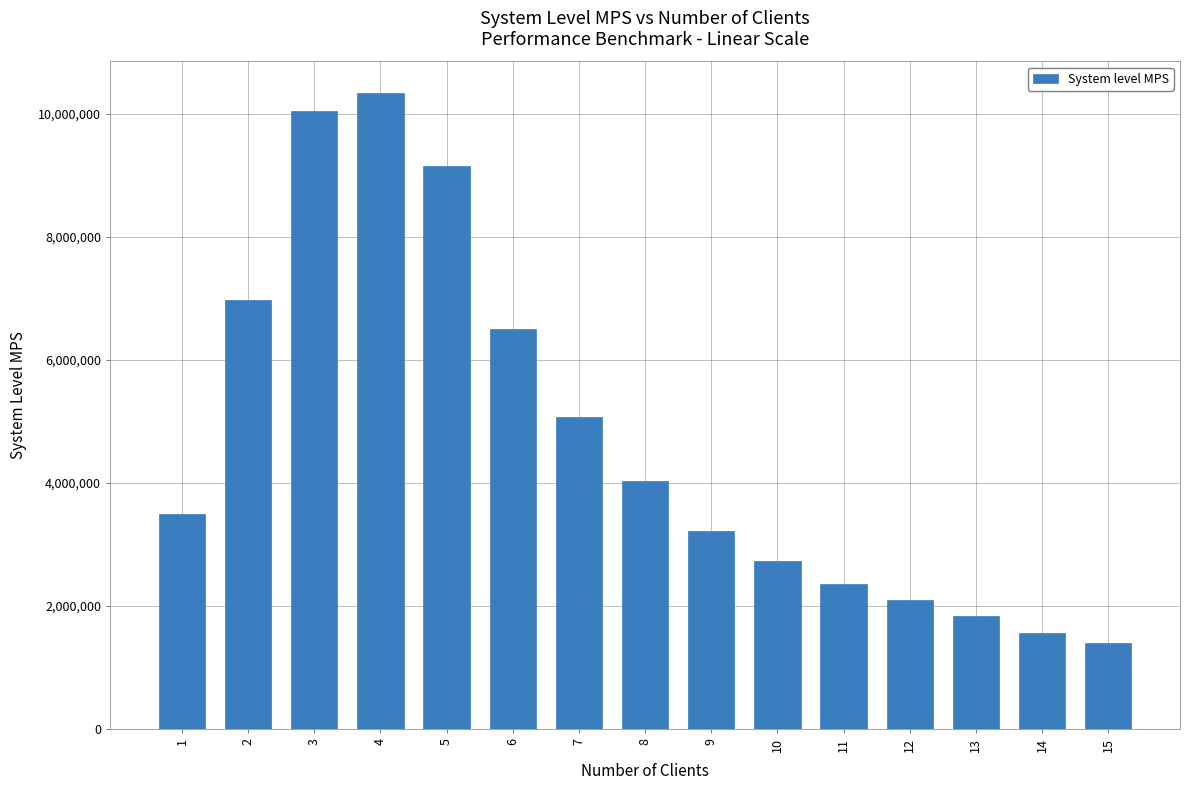

Which has a higher value, 7 or 5?

5